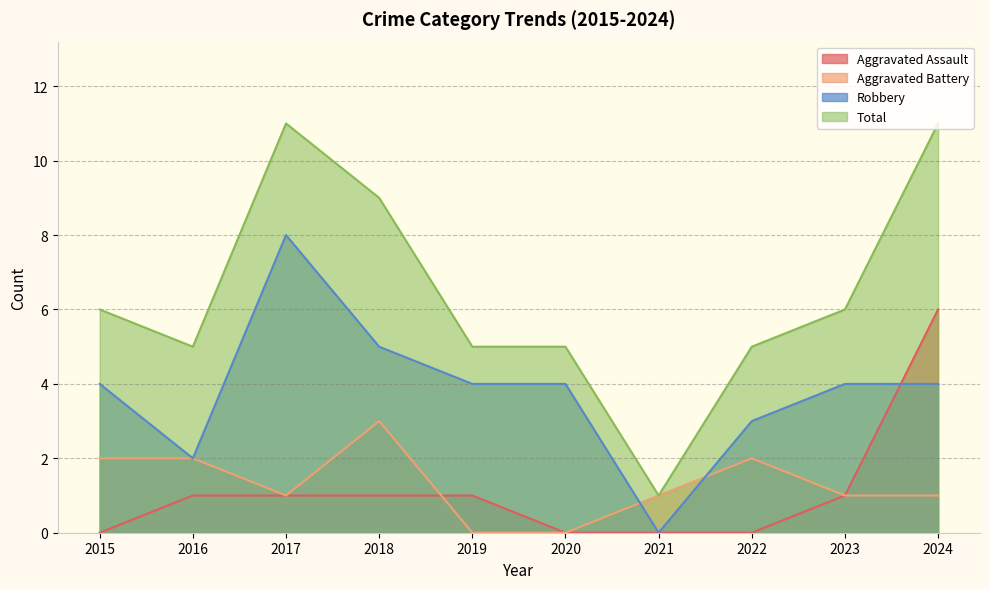

Where do Robbery and Aggravated Battery first cross each other?

2020 and 2021